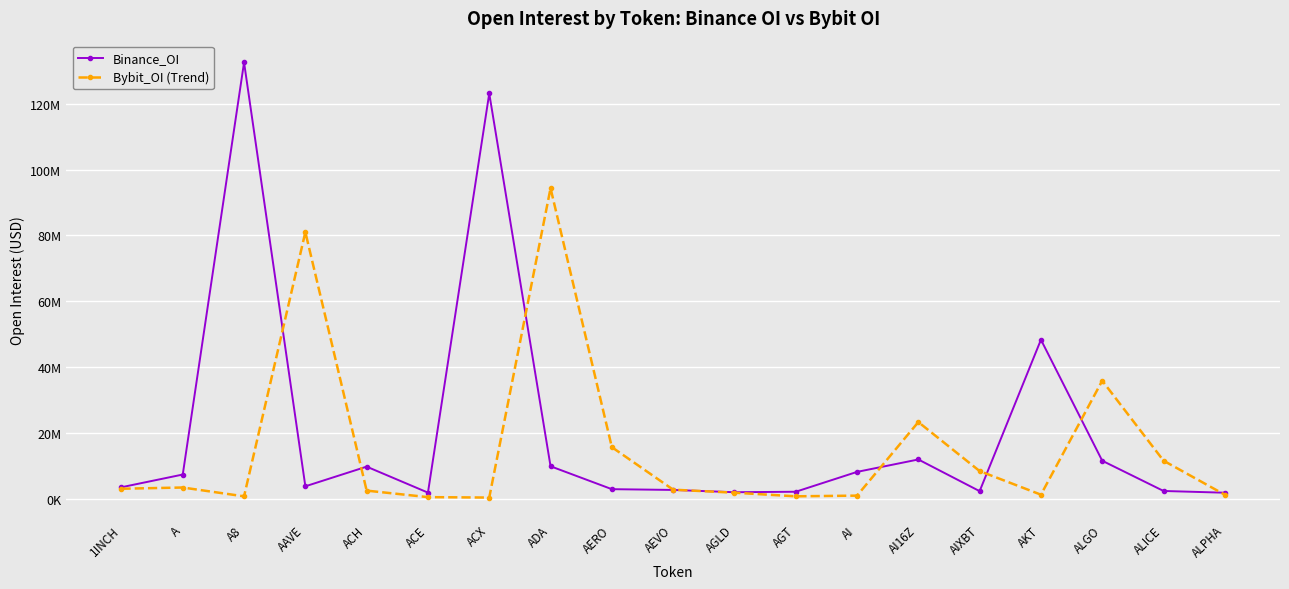

True or false: Bybit_OI (Trend) has more than 0 interior local peaks.

True